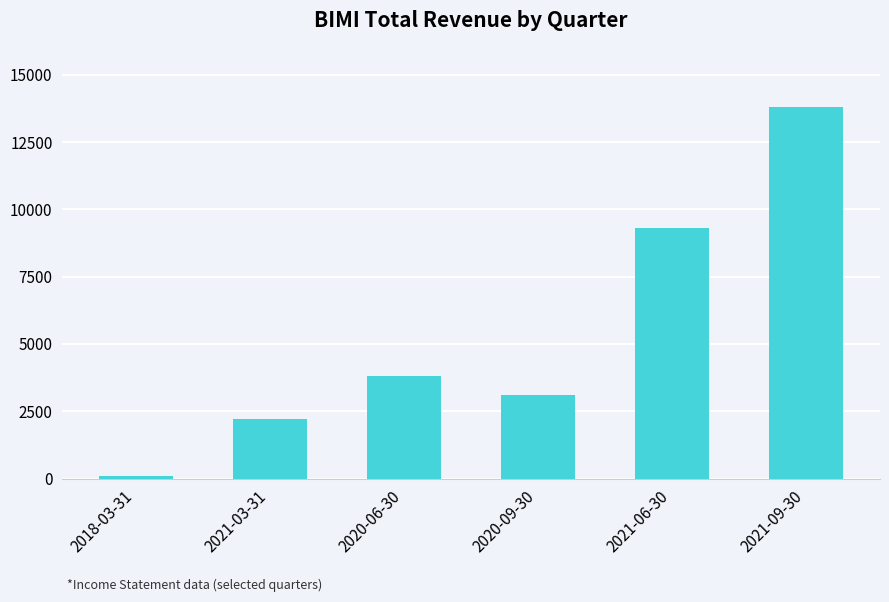

What is the sum of all values?

32300